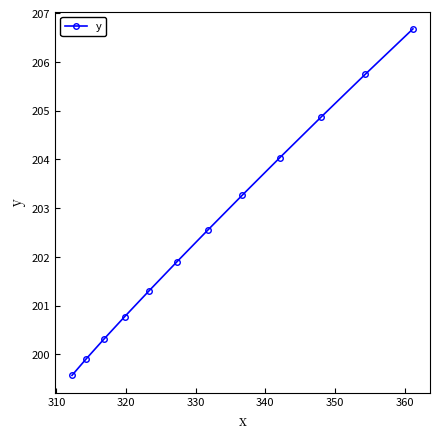

True or false: the data has more than 2 interior local peaks.

False